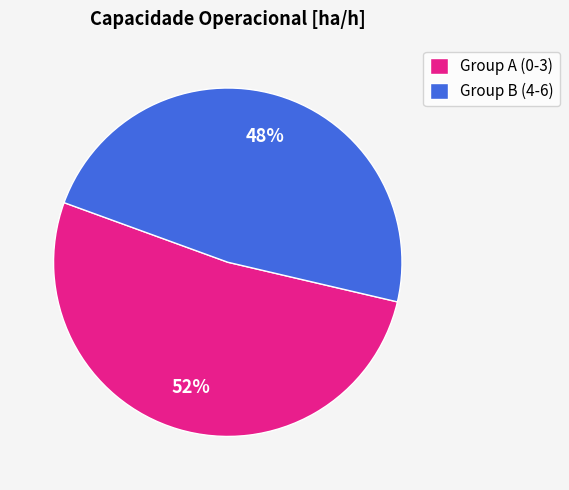

Combined, do Group A (0-3) and Group B (4-6) account for over 50%?

Yes